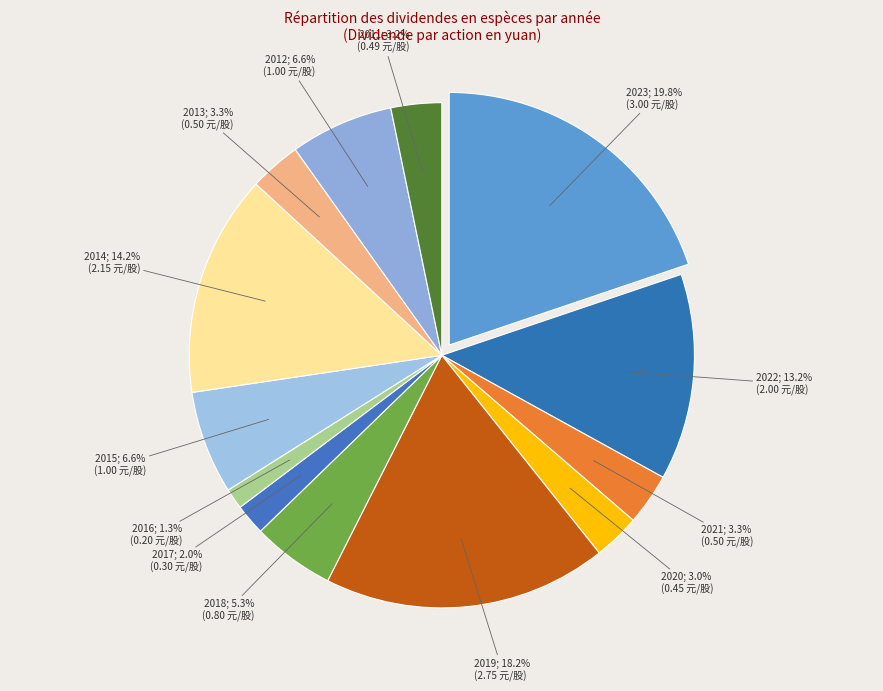

How many slices are in this pie chart?

13